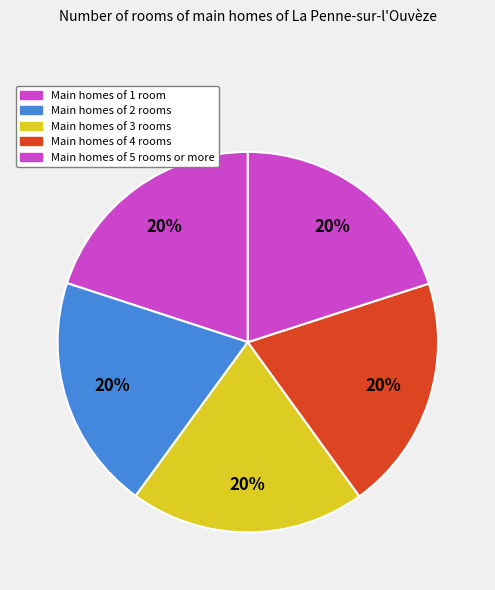

How many slices are in this pie chart?

5